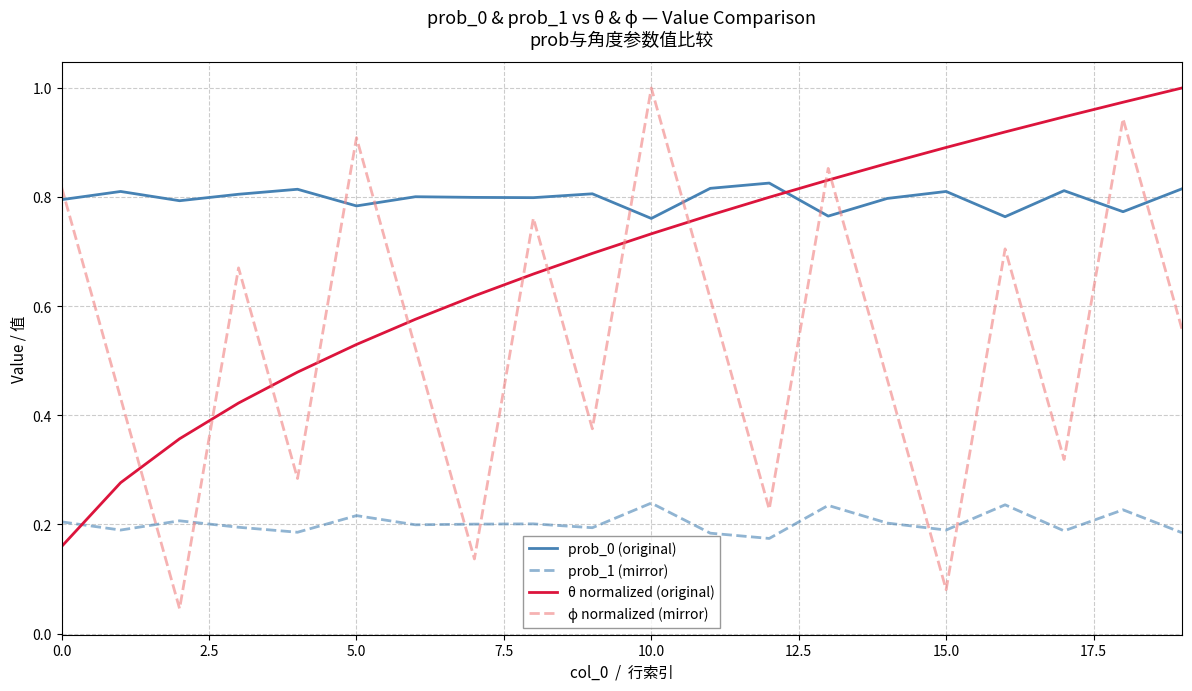

True or false: prob_1 (mirror) and prob_0 (original) intersect in this chart.

False